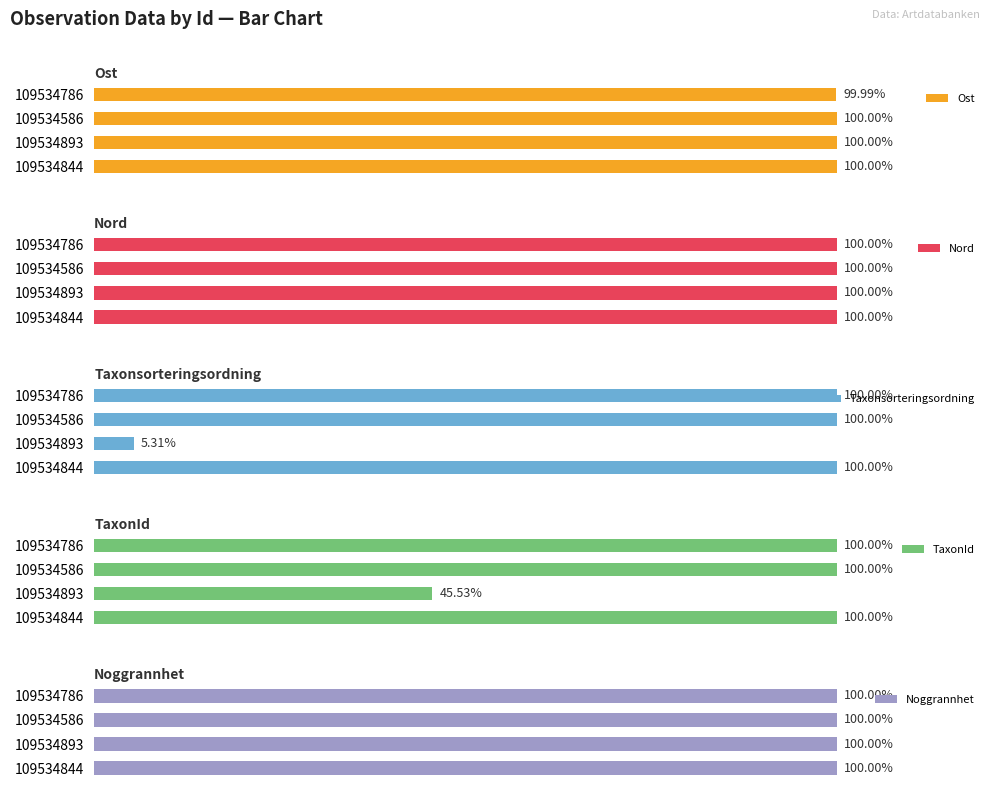

How many bars are there in each group?

5